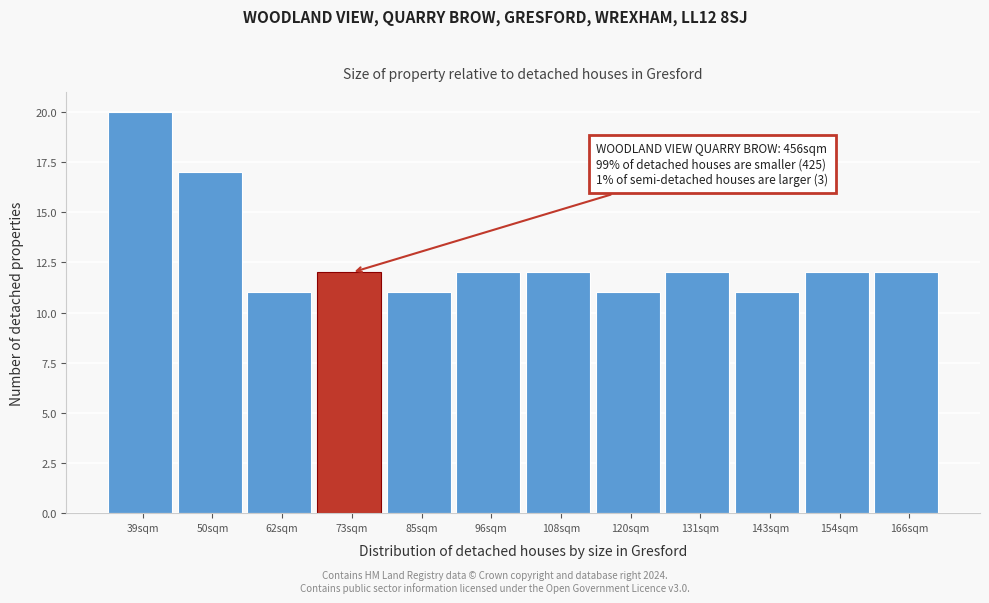

Reading left to right, what are all the values shown in this chart?

39sqm=20	50sqm=17	62sqm=11	73sqm=12	85sqm=11	96sqm=12	108sqm=12	120sqm=11	131sqm=12	143sqm=11	154sqm=12	166sqm=12